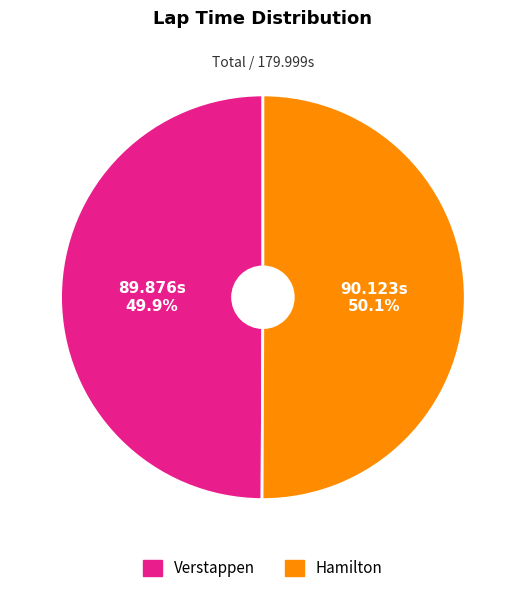

What portion of the pie excludes Hamilton?

49.9%